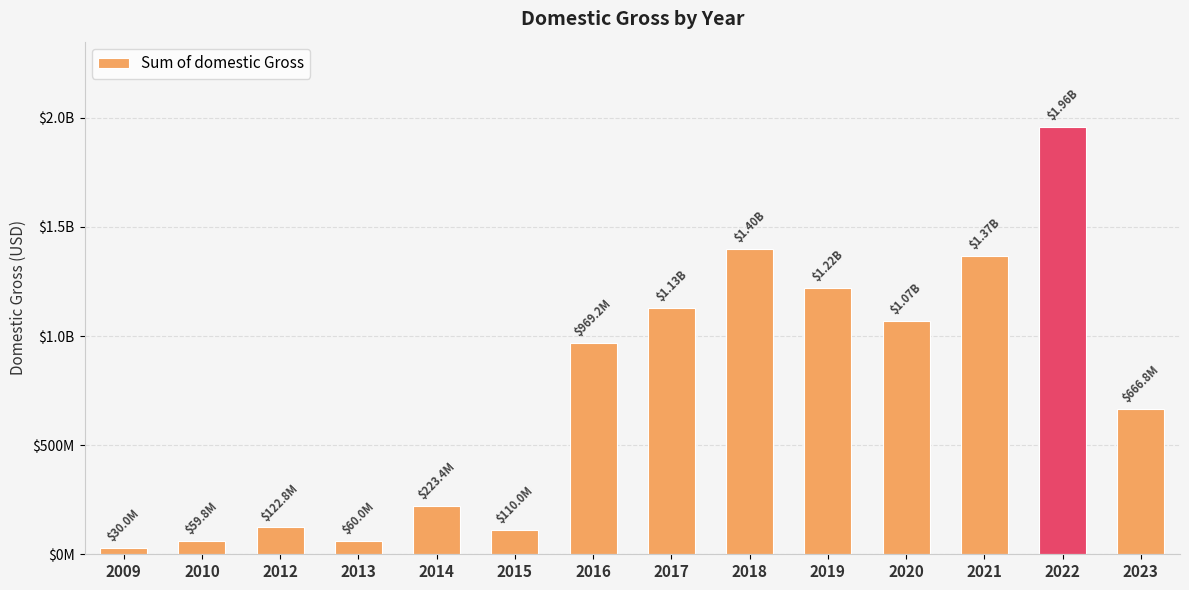

Reading left to right, transcribe all the data shown in this chart.

30000000	59800000	122763500	60000000	223351300	110031200	969232881	1129555270	1396907366	1220328419	1070524972	1366177330	1957661829	666792716